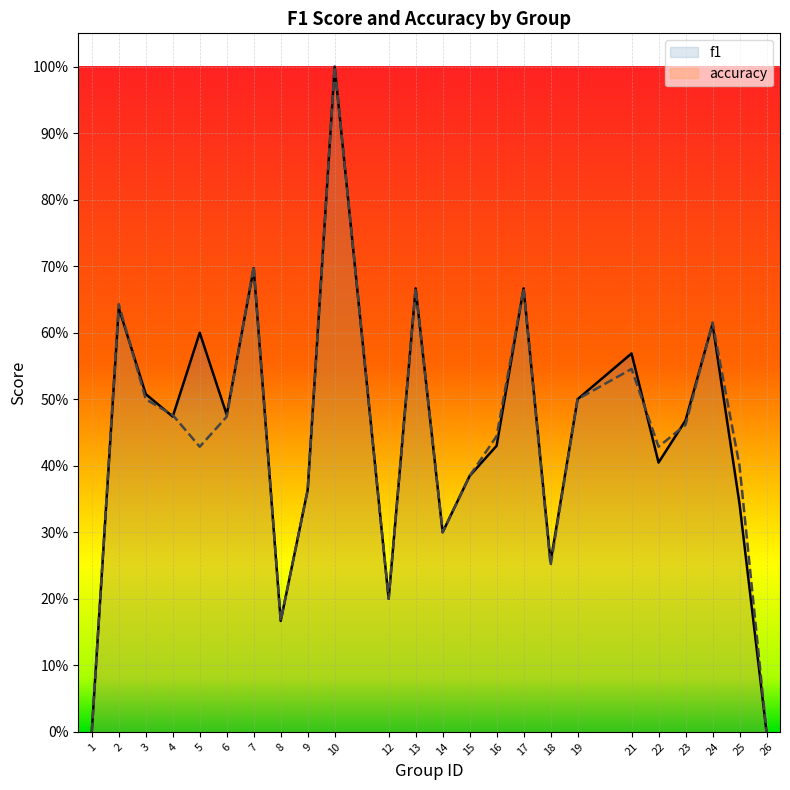

List the series in order of their peak value, highest first.

f1, accuracy